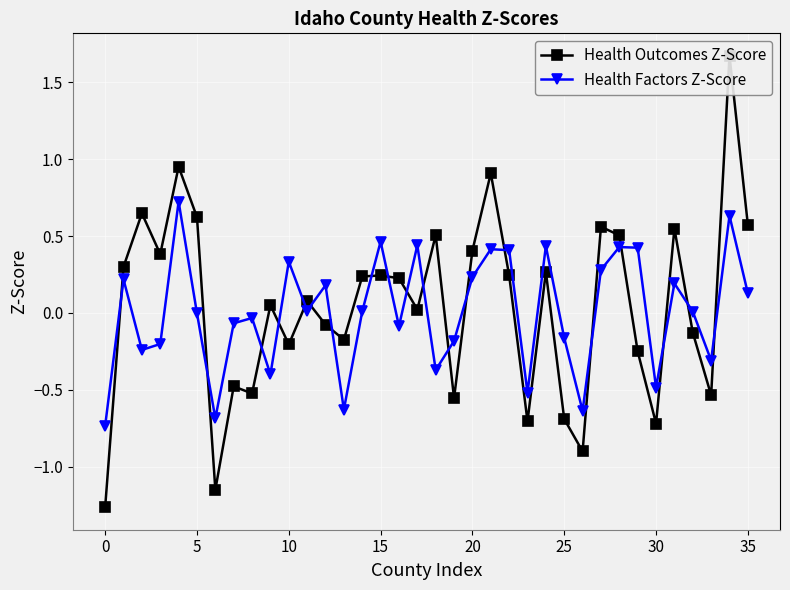

At which category is the sum across all series the highest?

34